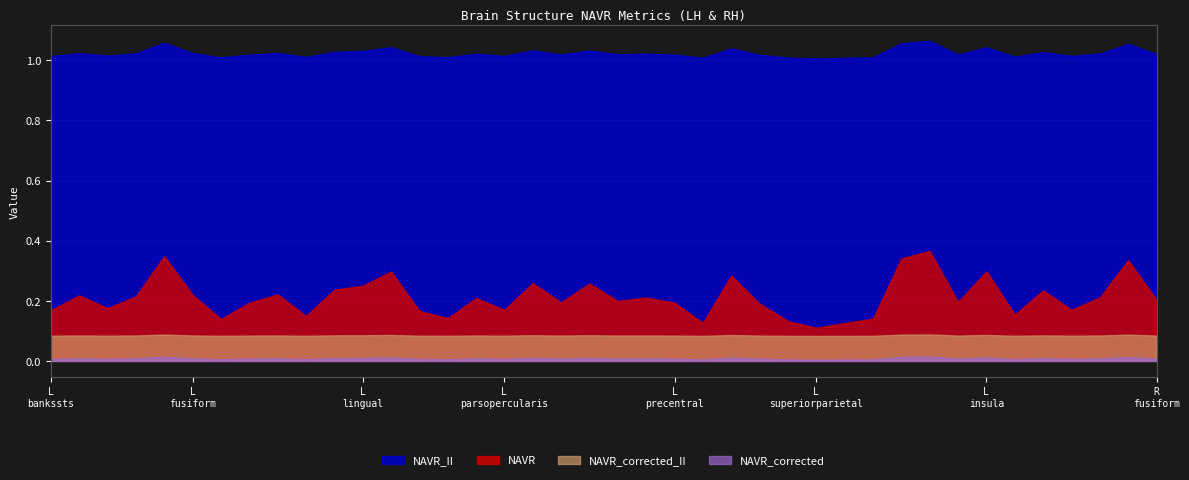

What is the value of the NAVR_II point at the 3rd from the left?

1.0